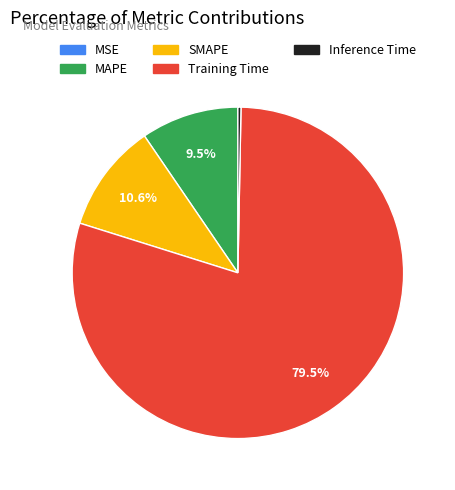

Combined, do SMAPE and Inference Time account for over 50%?

No